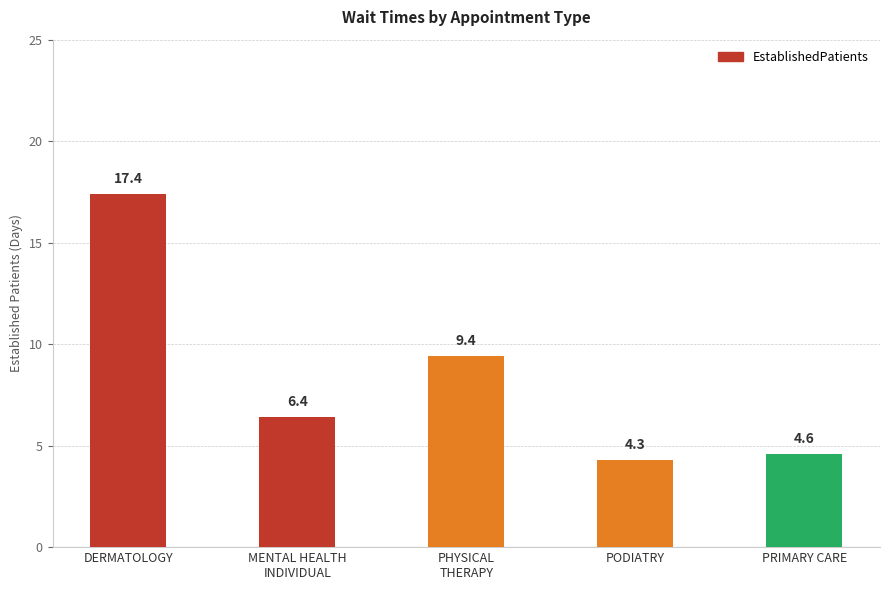

How many categories are shown in the chart?

5